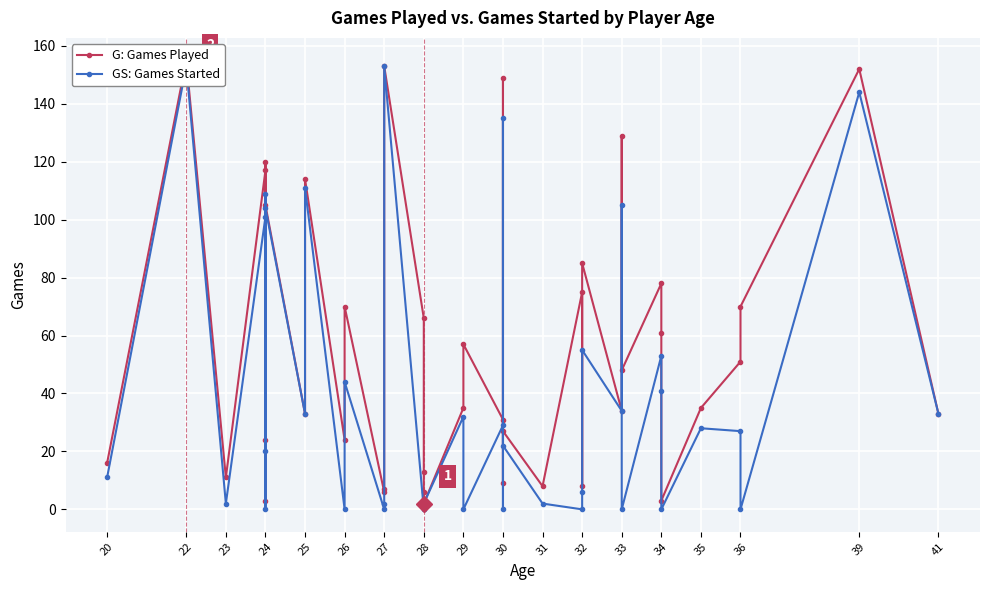

How many lines are shown in the chart?

2